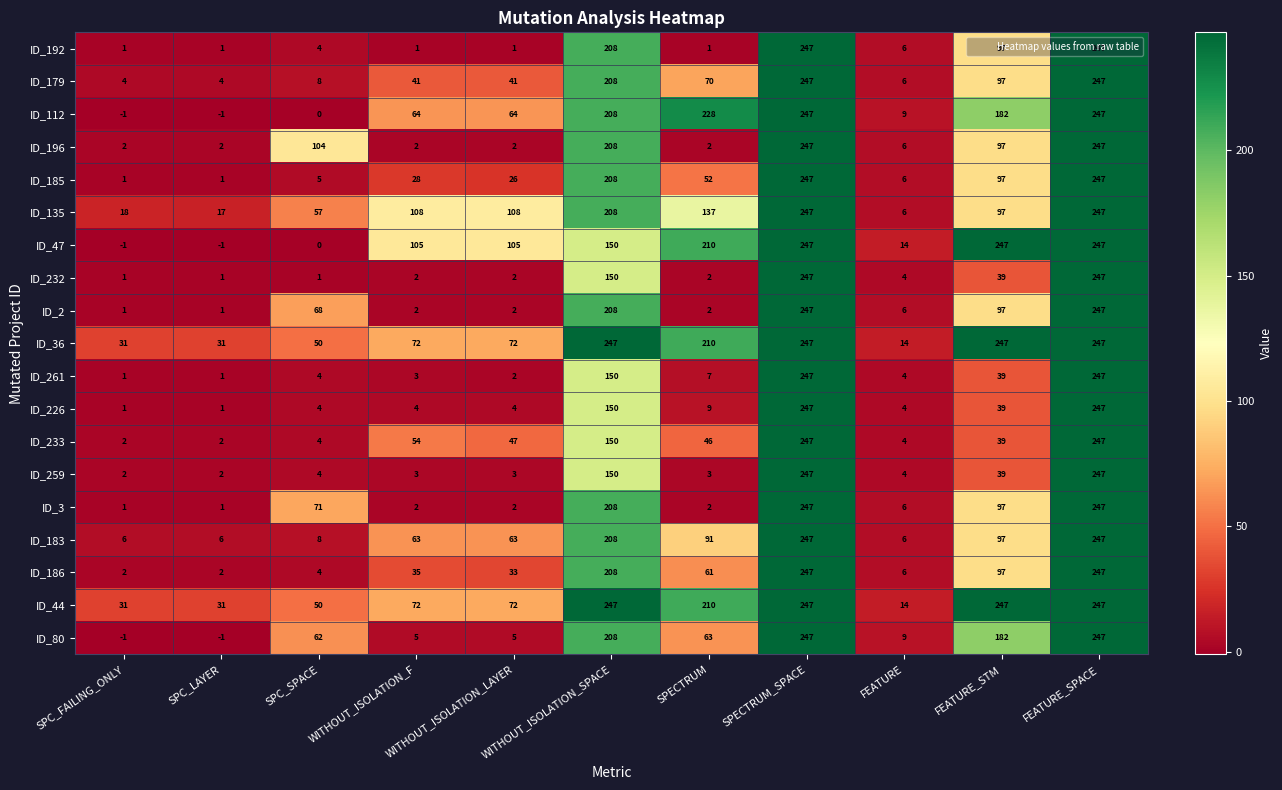

The ID_183 series shows 6 at SPC_LAYER. True or false?

True